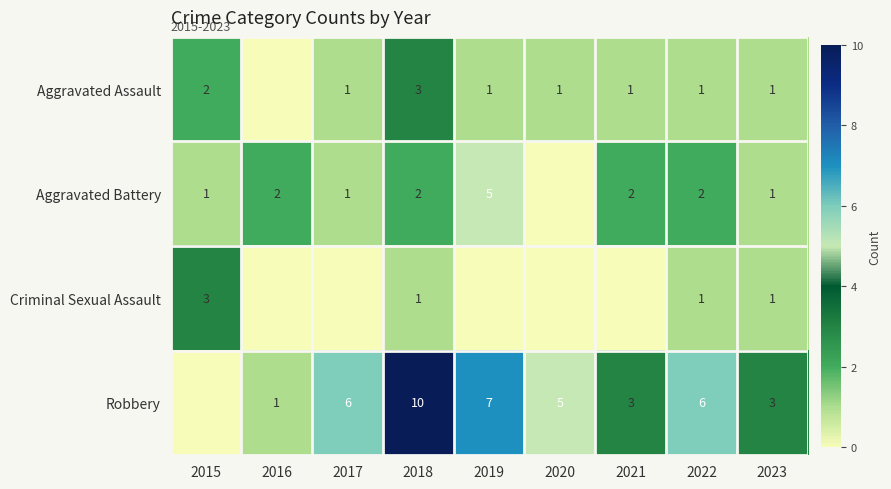

Is the value of Criminal Sexual Assault at 2019 greater than the value of Aggravated Assault at 2020?

No